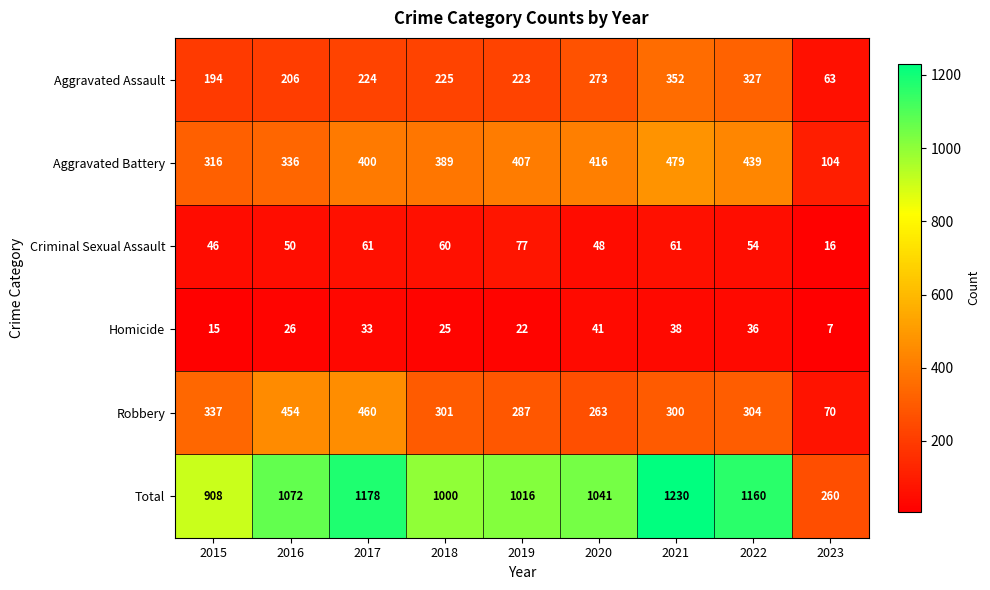

What is the difference between the maximum and minimum values in the Homicide series?

34